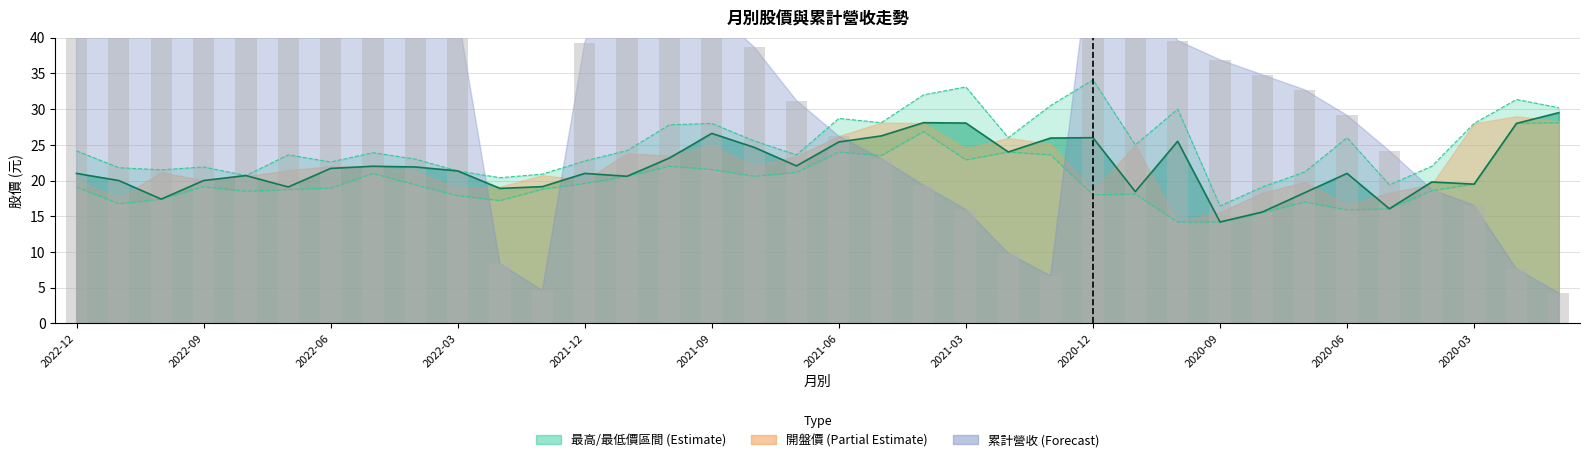

At which category does the chart reach its peak across all series?

2022-12